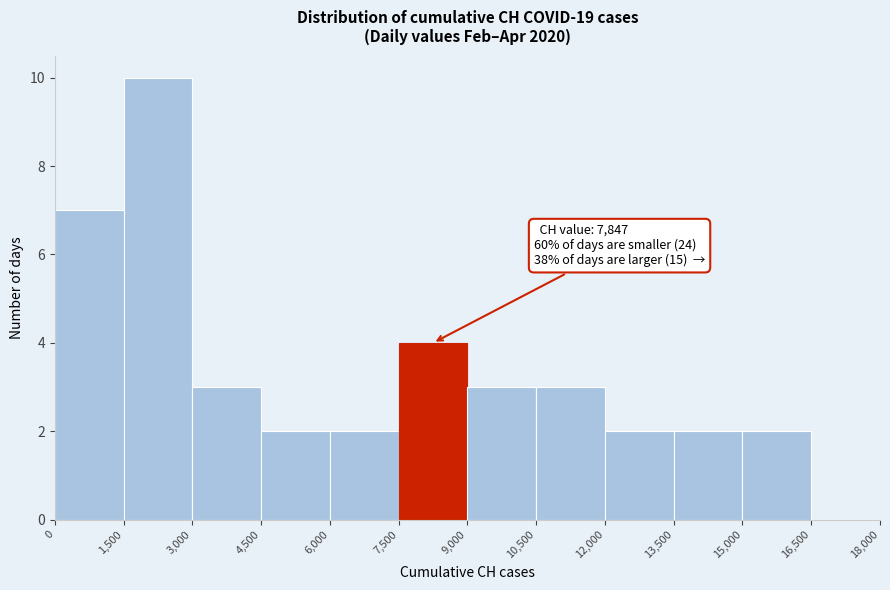

Which range on the x-axis has the tallest bar?

1,500 to 3,000